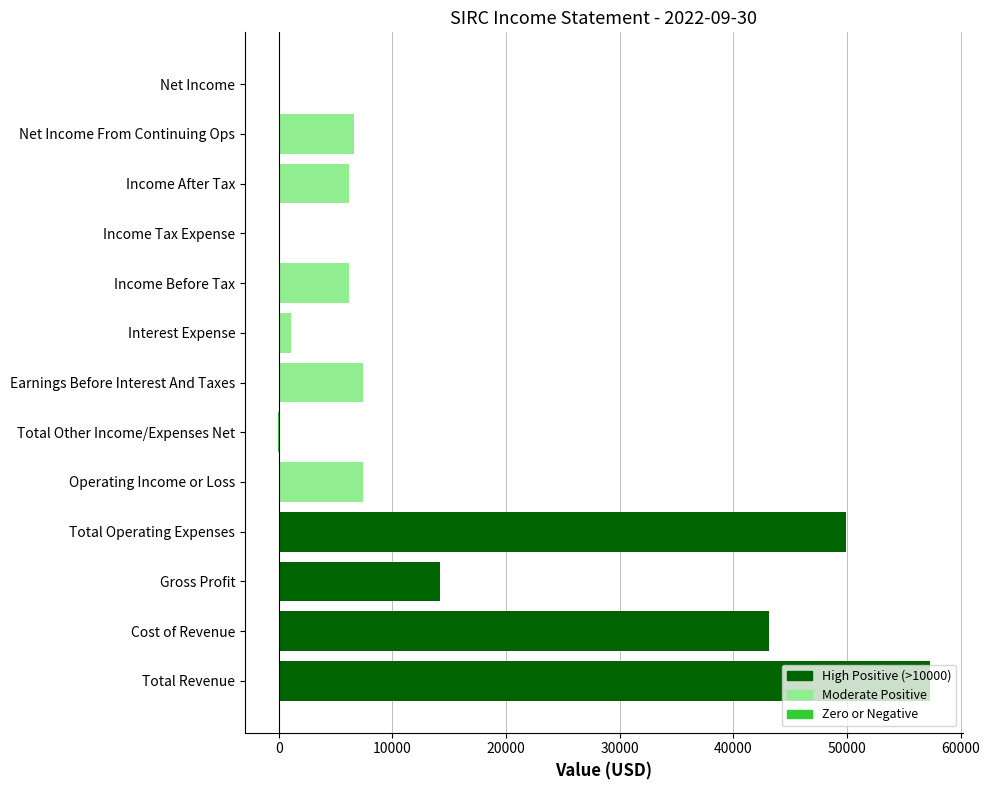

The chart shows a value of 6200 at Income After Tax. True or false?

True